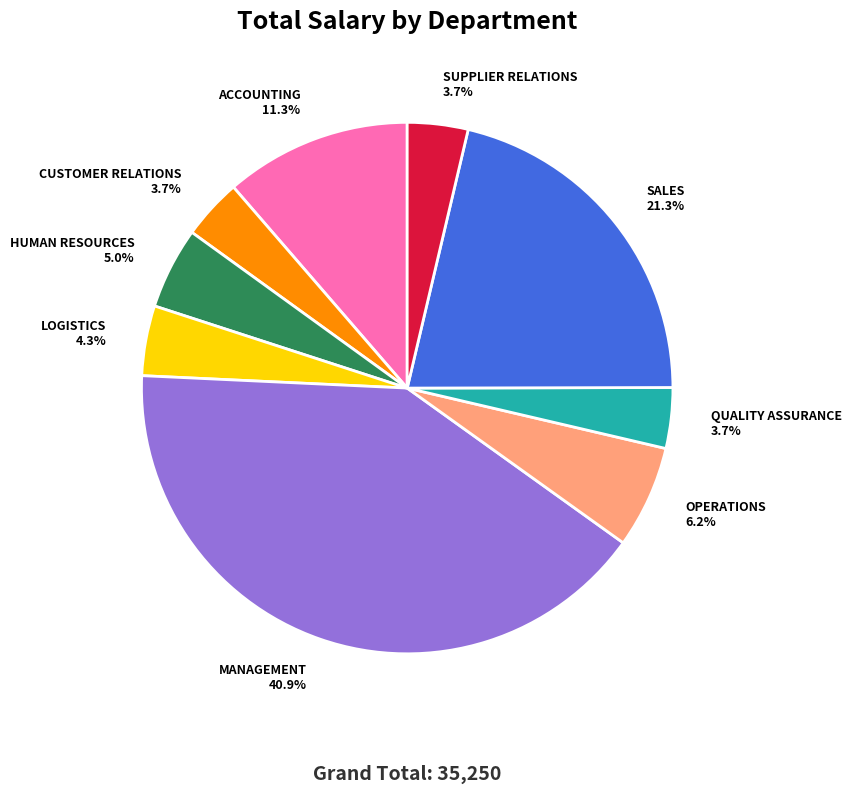

How many segments does this pie chart have?

9